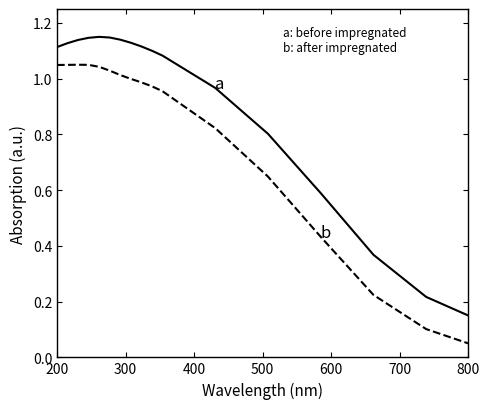

Is this an area chart (filled region under the line)?

No